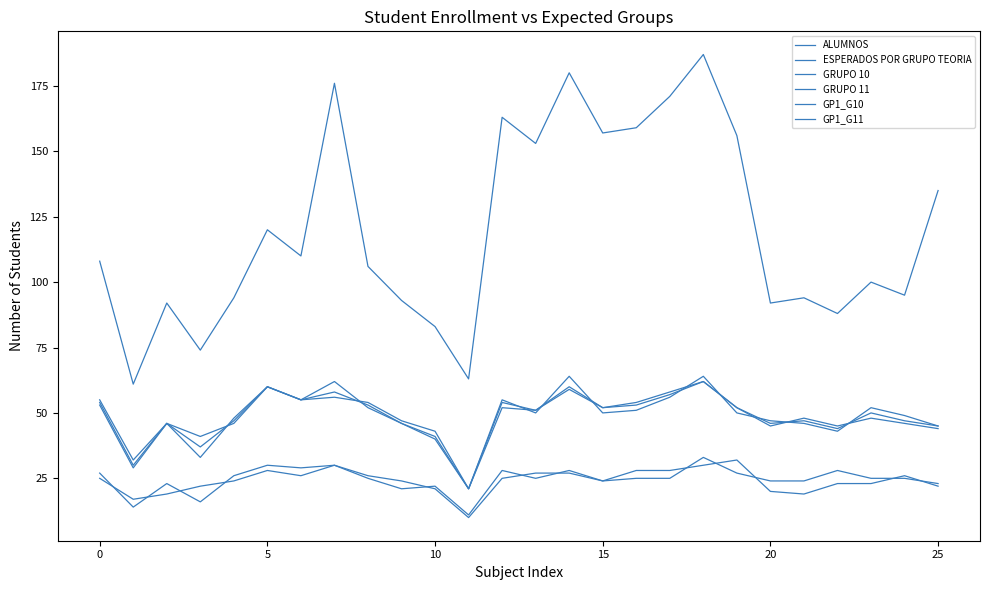

What is the maximum value for GP1_G11?

32